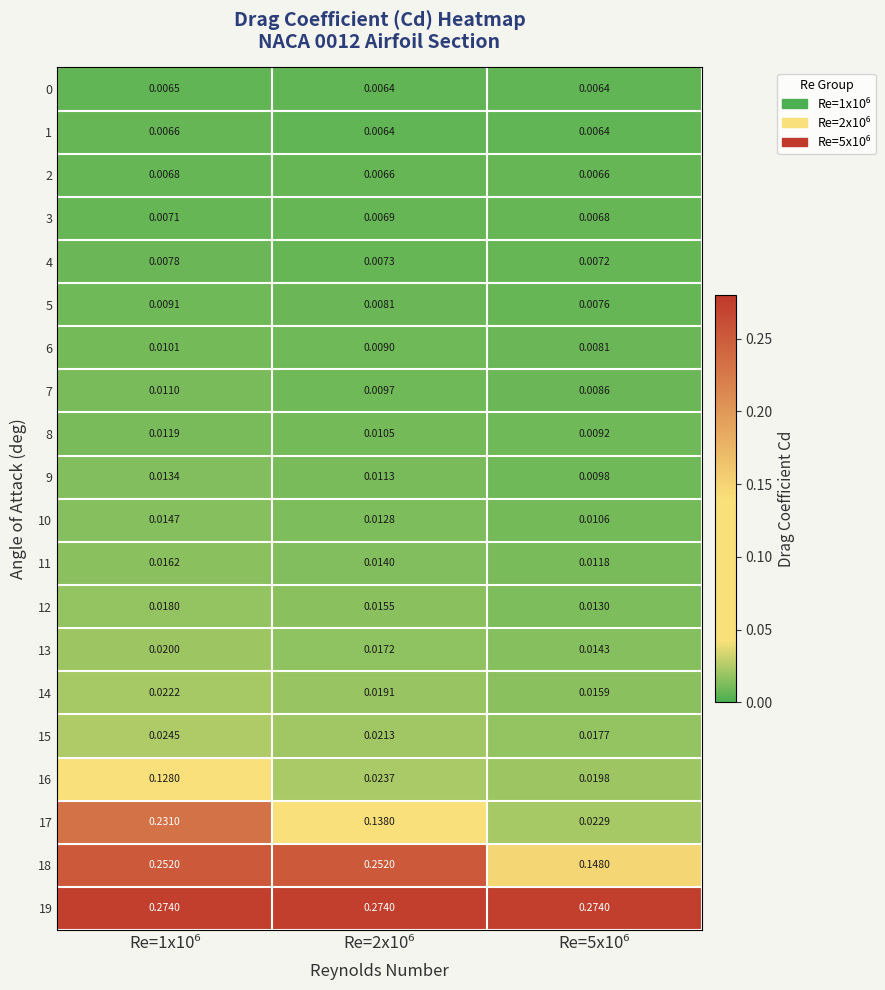

Reading left to right, extract all data points from this chart.

0: Re=1x10⁶=0.0	Re=2x10⁶=0.0	Re=5x10⁶=0.0
1: Re=1x10⁶=0.0	Re=2x10⁶=0.0	Re=5x10⁶=0.0
2: Re=1x10⁶=0.0	Re=2x10⁶=0.0	Re=5x10⁶=0.0
3: Re=1x10⁶=0.0	Re=2x10⁶=0.0	Re=5x10⁶=0.0
4: Re=1x10⁶=0.0	Re=2x10⁶=0.0	Re=5x10⁶=0.0
5: Re=1x10⁶=0.0	Re=2x10⁶=0.0	Re=5x10⁶=0.0
6: Re=1x10⁶=0.0	Re=2x10⁶=0.0	Re=5x10⁶=0.0
7: Re=1x10⁶=0.0	Re=2x10⁶=0.0	Re=5x10⁶=0.0
8: Re=1x10⁶=0.0	Re=2x10⁶=0.0	Re=5x10⁶=0.0
9: Re=1x10⁶=0.0	Re=2x10⁶=0.0	Re=5x10⁶=0.0
10: Re=1x10⁶=0.0	Re=2x10⁶=0.0	Re=5x10⁶=0.0
11: Re=1x10⁶=0.0	Re=2x10⁶=0.0	Re=5x10⁶=0.0
12: Re=1x10⁶=0.0	Re=2x10⁶=0.0	Re=5x10⁶=0.0
13: Re=1x10⁶=0.0	Re=2x10⁶=0.0	Re=5x10⁶=0.0
14: Re=1x10⁶=0.0	Re=2x10⁶=0.0	Re=5x10⁶=0.0
15: Re=1x10⁶=0.0	Re=2x10⁶=0.0	Re=5x10⁶=0.0
16: Re=1x10⁶=0.1	Re=2x10⁶=0.0	Re=5x10⁶=0.0
17: Re=1x10⁶=0.2	Re=2x10⁶=0.1	Re=5x10⁶=0.0
18: Re=1x10⁶=0.3	Re=2x10⁶=0.3	Re=5x10⁶=0.1
19: Re=1x10⁶=0.3	Re=2x10⁶=0.3	Re=5x10⁶=0.3